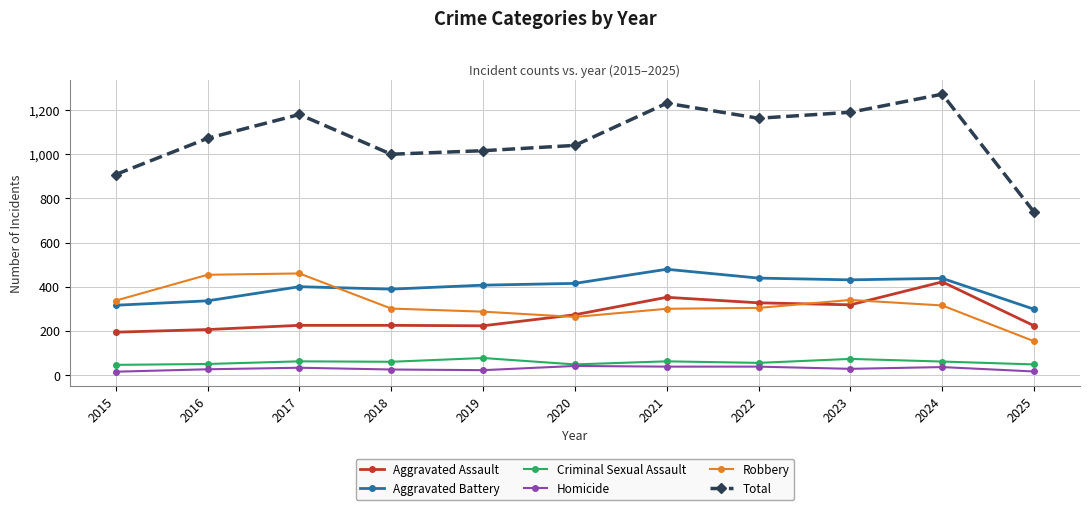

At which label does Total reach its minimum?

2025